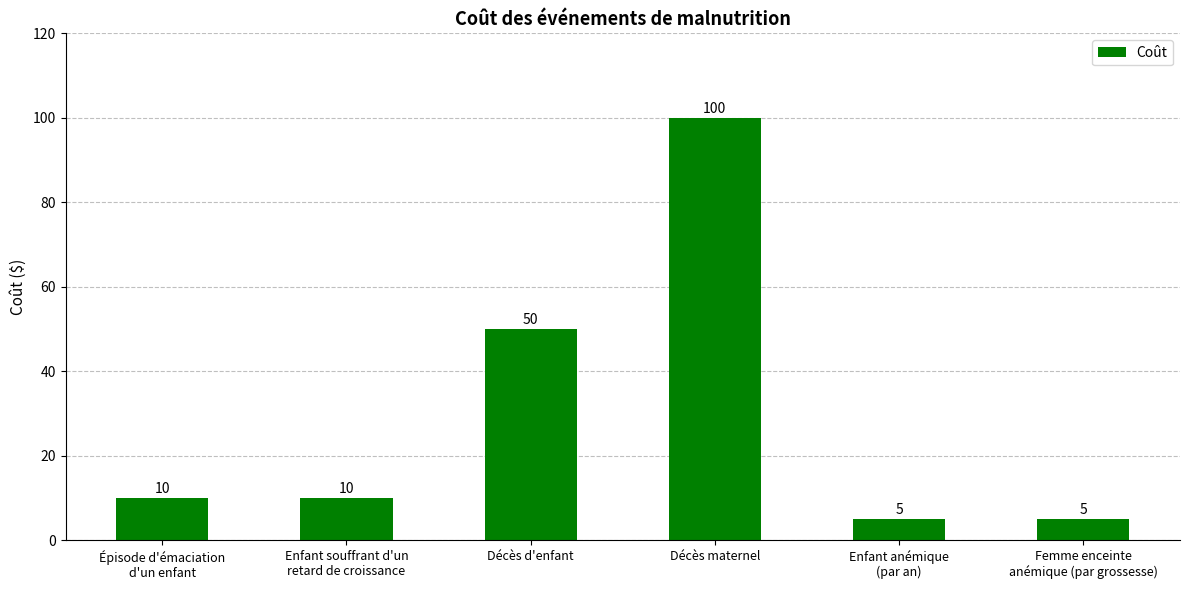

Which category has the highest value across all series?

Décès maternel